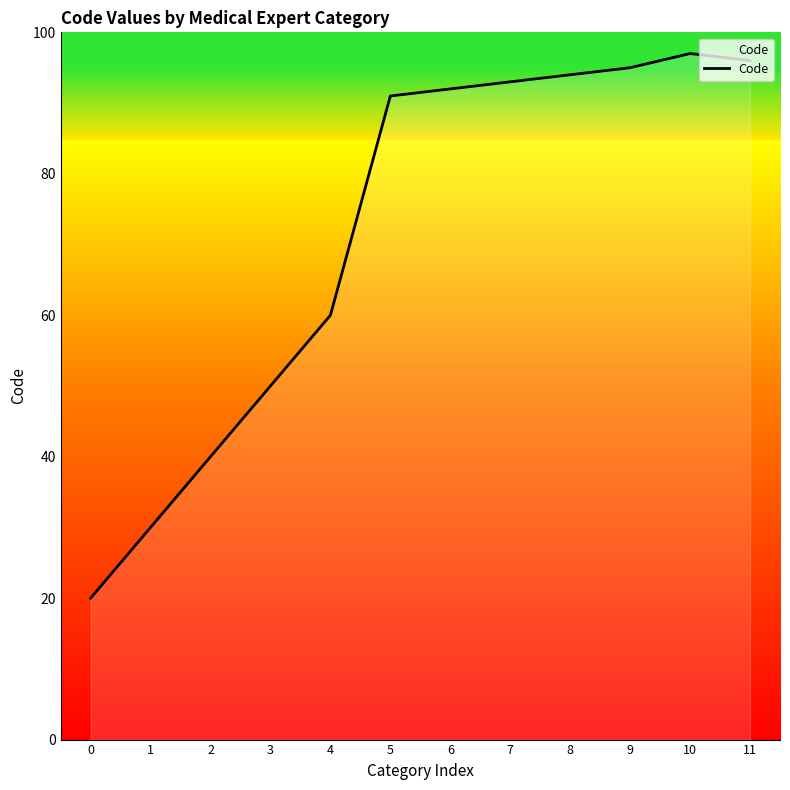

The value at 6 is 125. True or false?

False